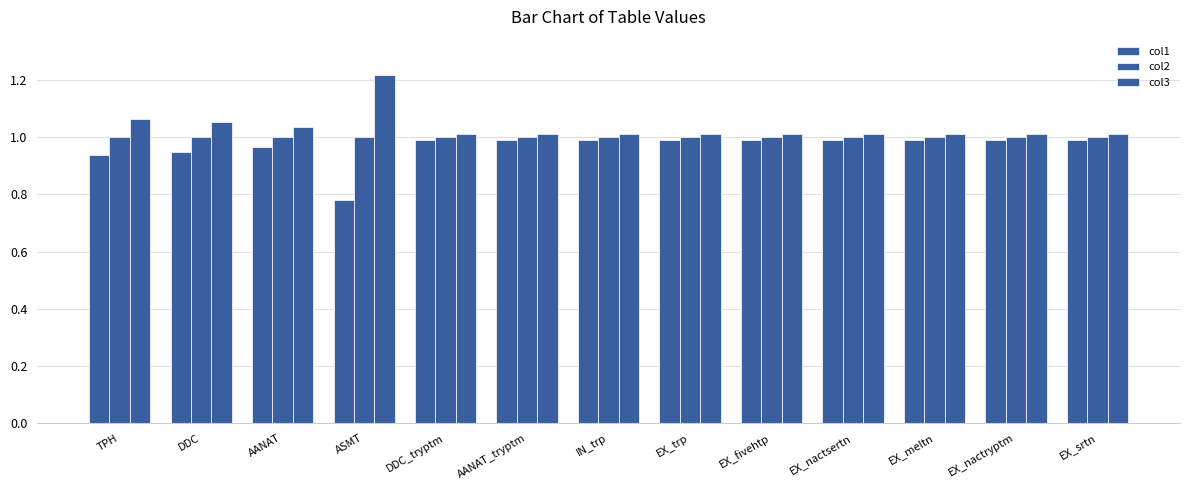

What is the average value of the col2 series?

1.0